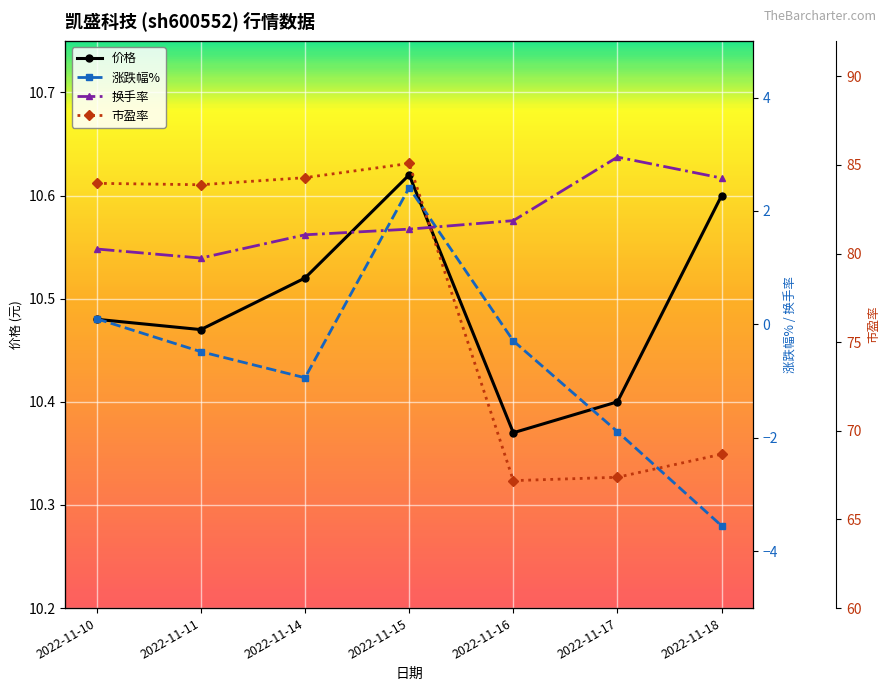

What is the minimum value shown in the chart?

-3.5